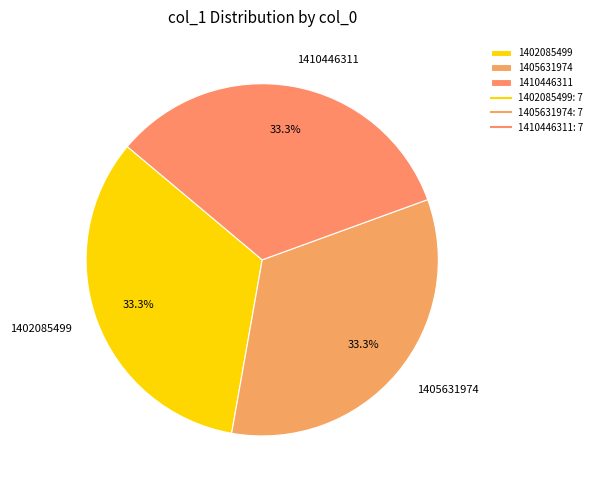

The 1410446311 slice represents 19% of the pie. True or false?

False